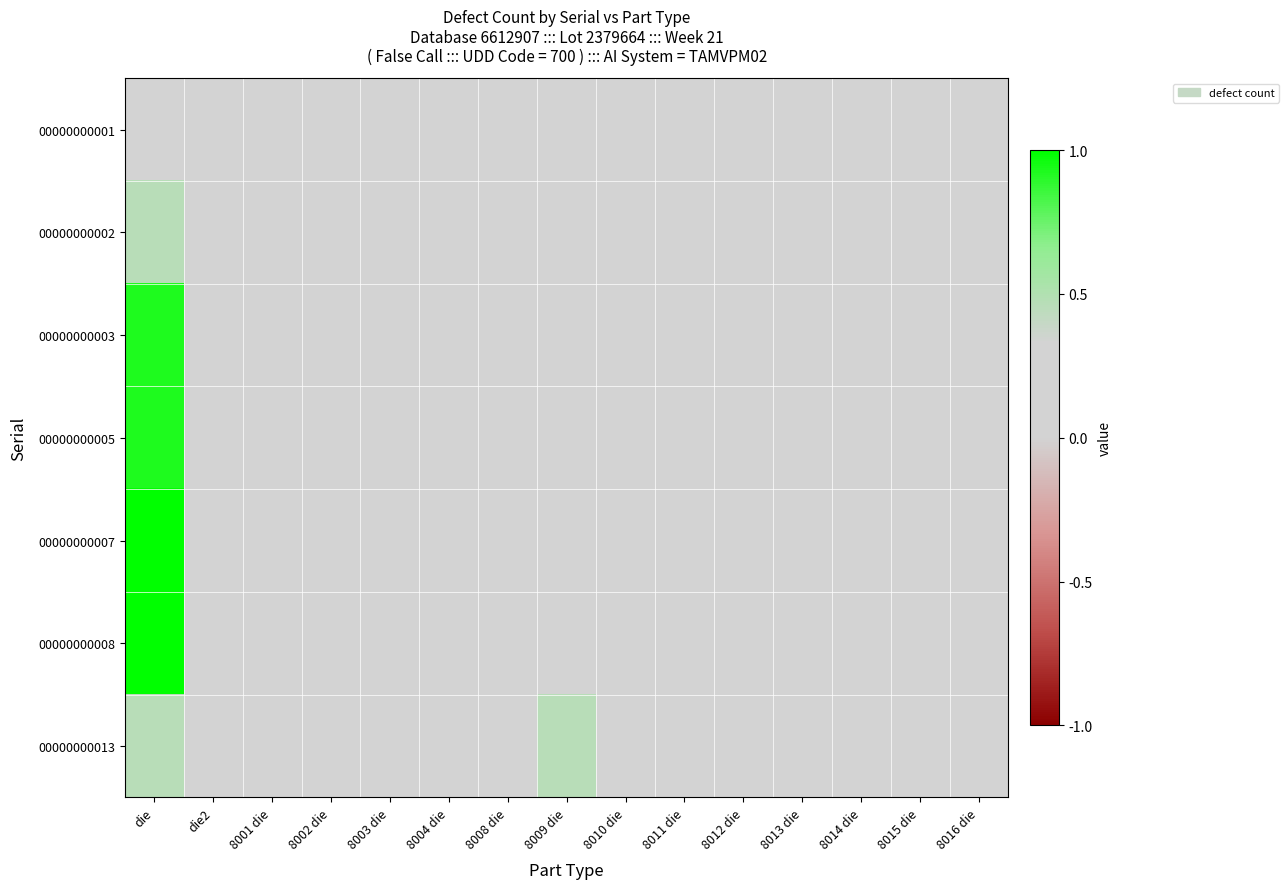

Which has a higher value, 8012 die or 8002 die?

8012 die